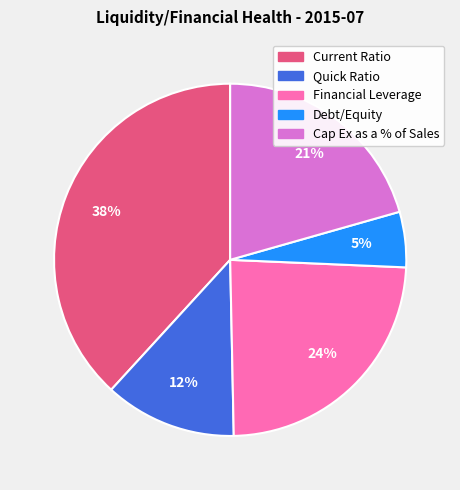

Is the sum of Debt/Equity and Quick Ratio greater than half?

No